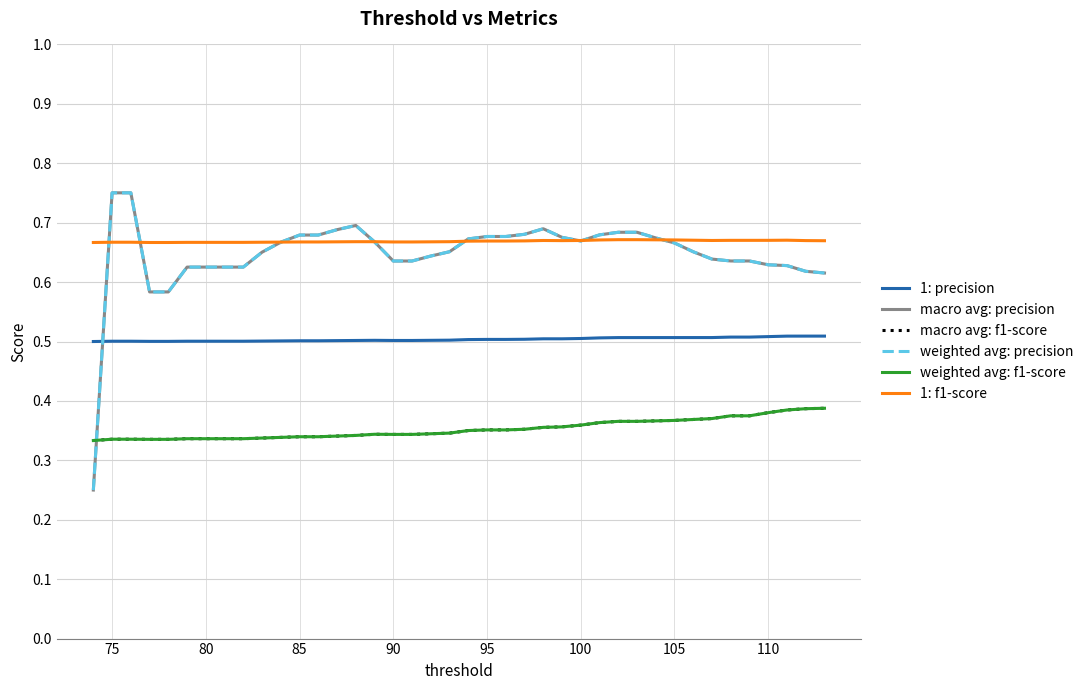

How many lines are shown in the chart?

6